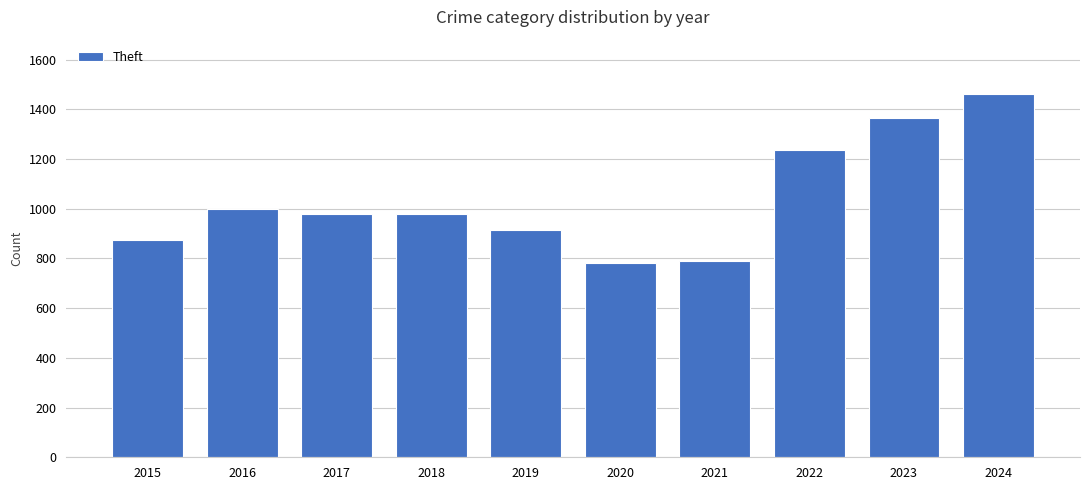

Count the number of data series in this chart.

1